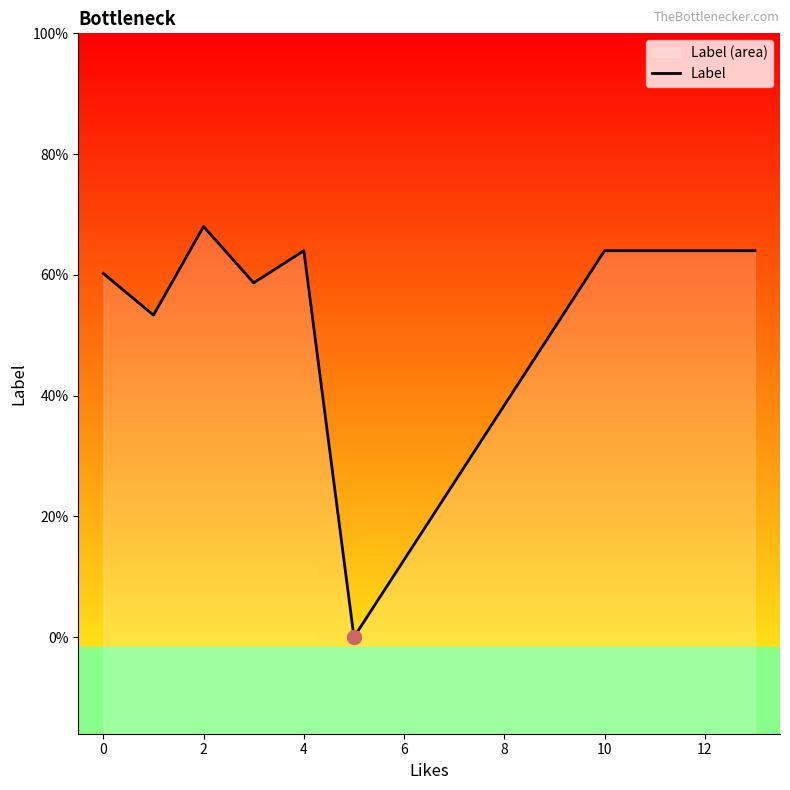

At which label does the data first exceed 3?

2